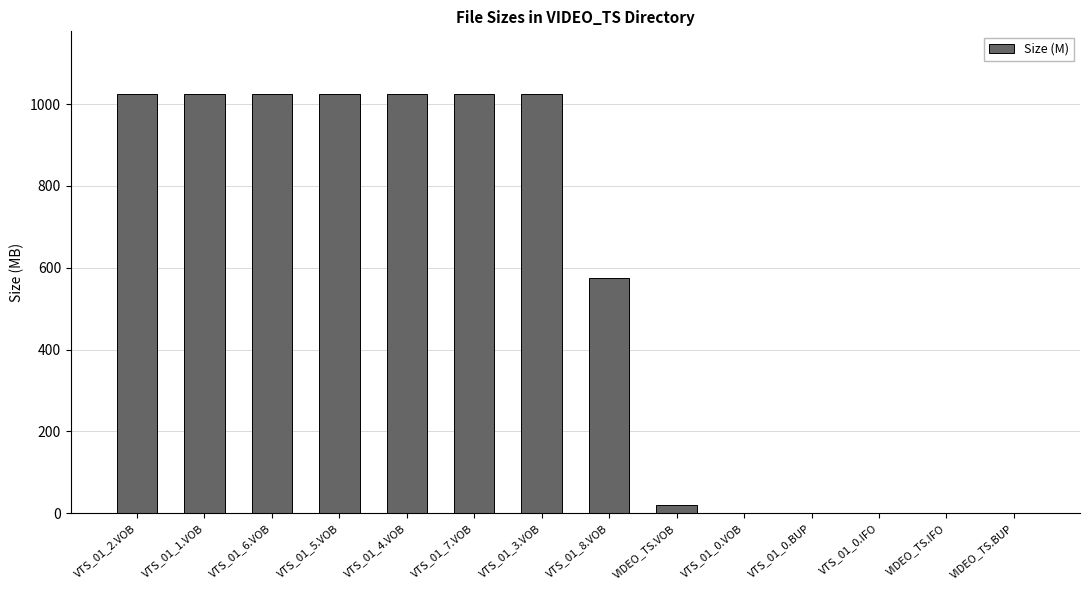

Is it true that the value at VTS_01_0.BUP is 0.1?

True